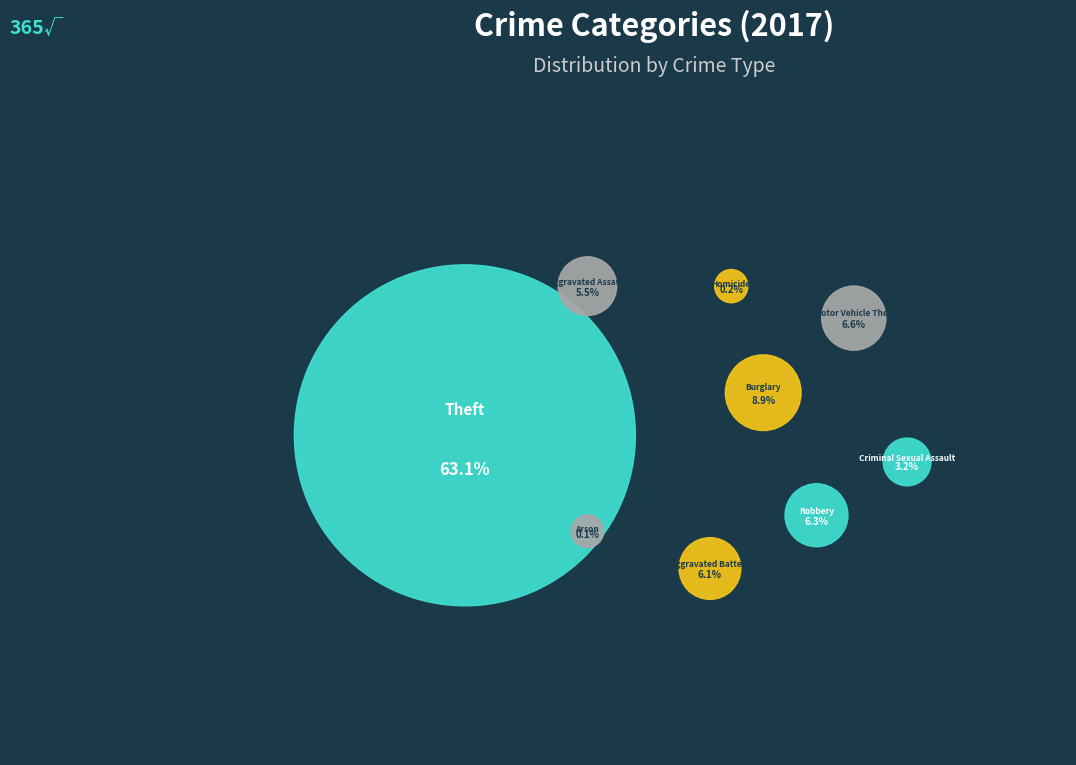

Between Robbery and Aggravated Battery, which is larger?

Robbery